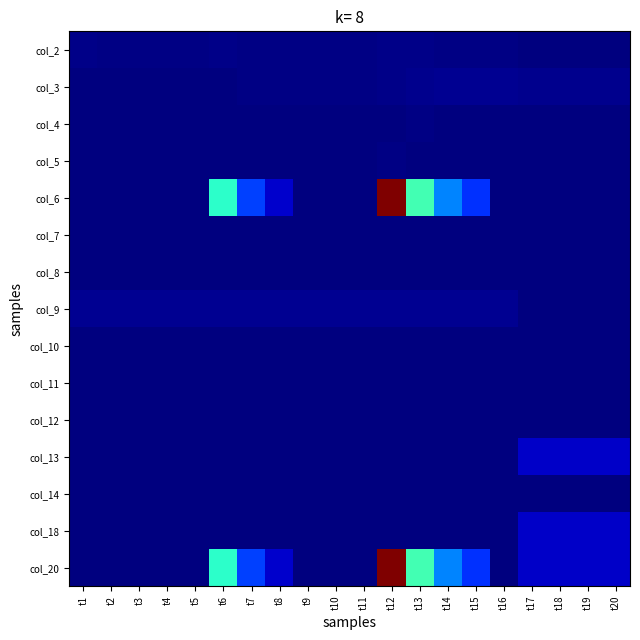

At how many categories does at least one series exceed 56900?

1